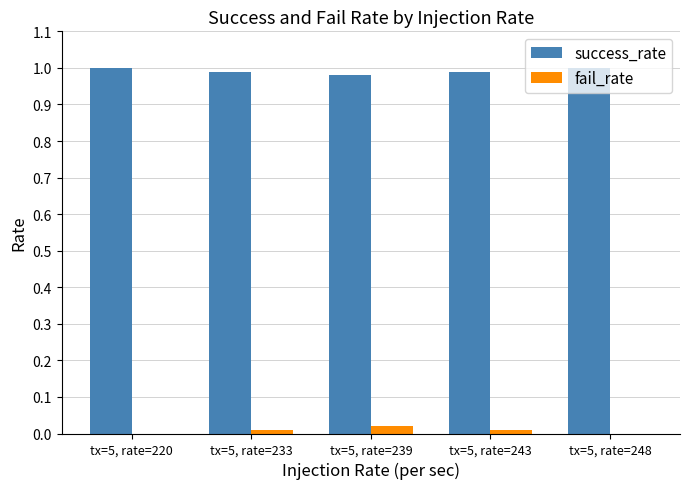

Which series has the largest total across all categories?

success_rate